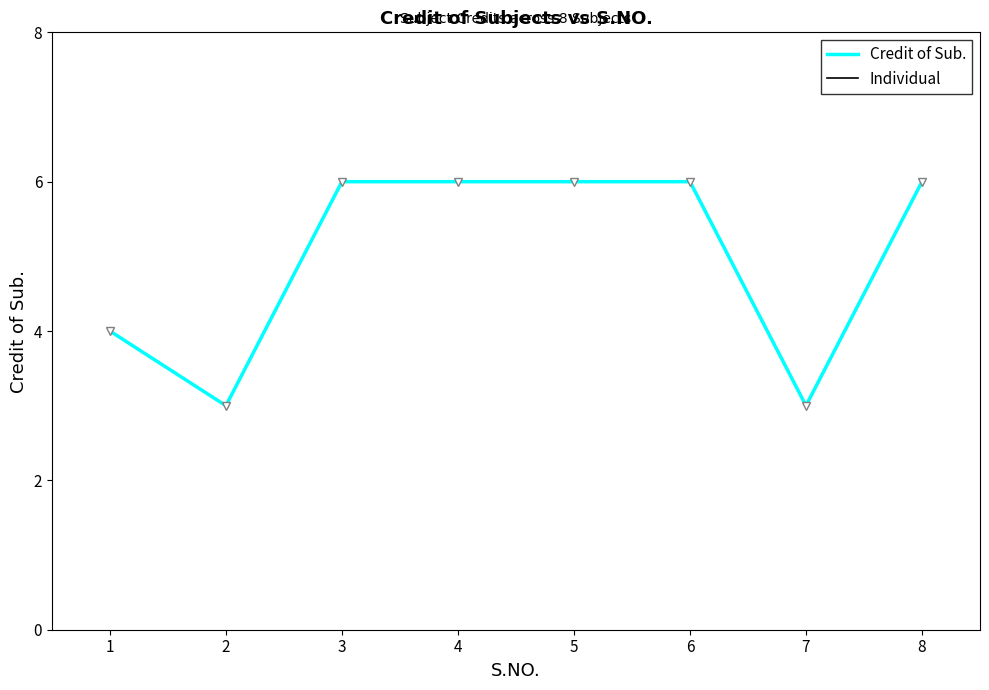

Which label corresponds to the largest value in the chart?

3